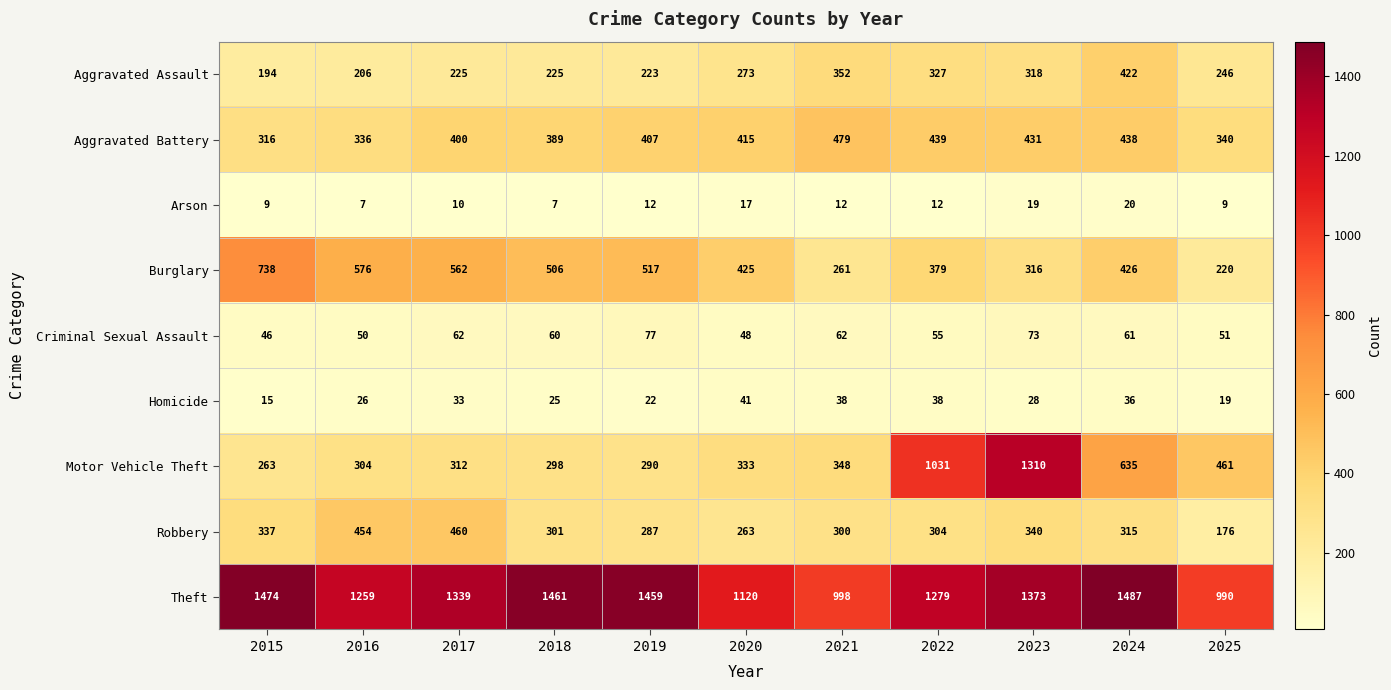

Count the number of data series in this chart.

9